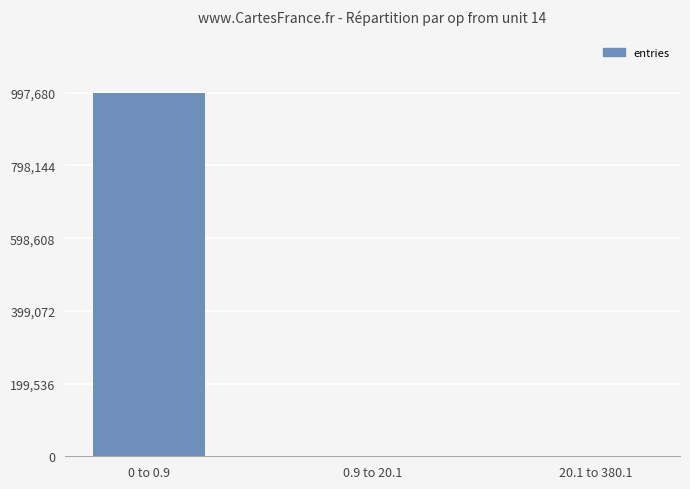

Where is the data nearest to the value 499177?

0.9 to 20.1